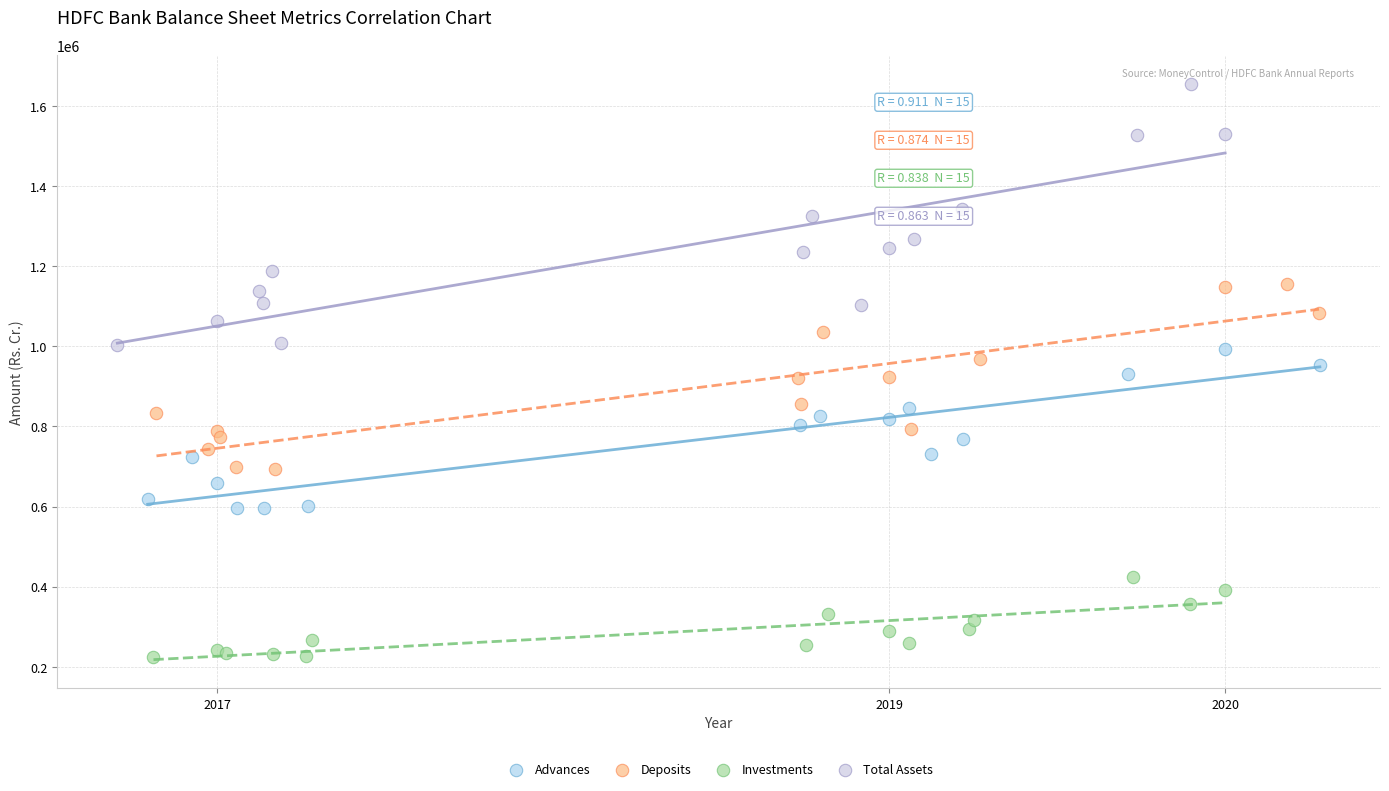

Which series has the largest Y range (max minus min)?

Total Assets